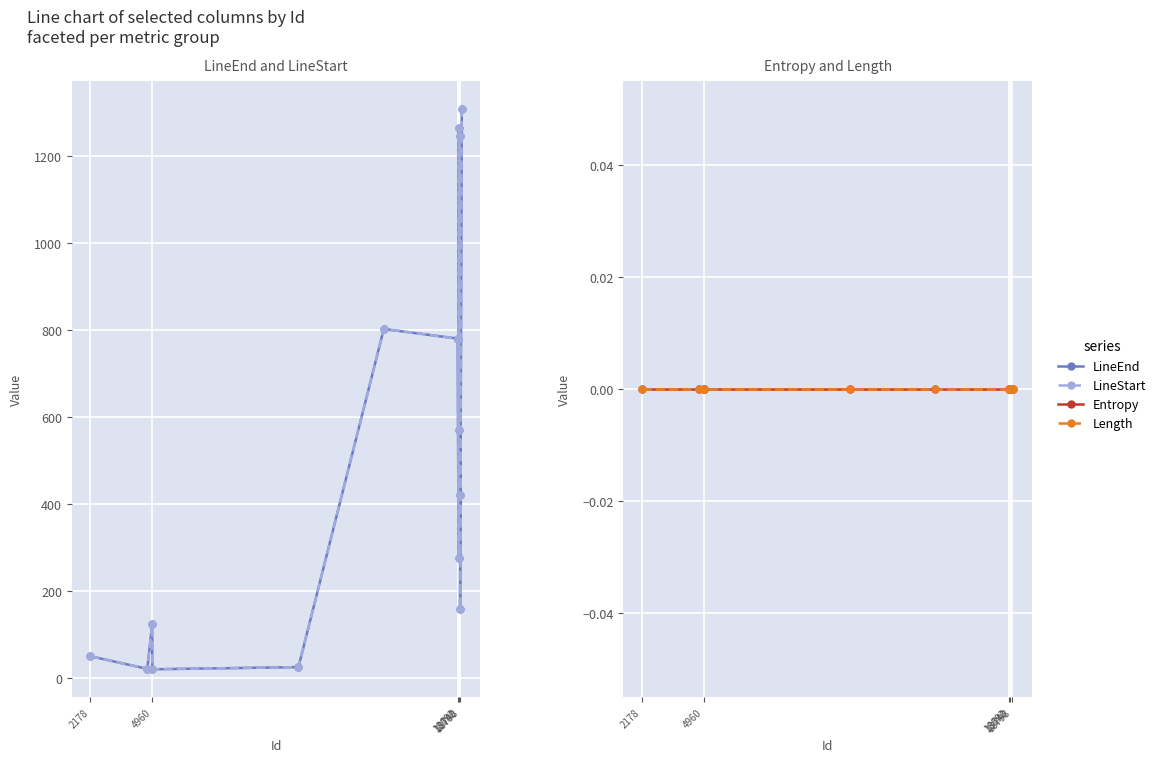

True or false: LineStart and Entropy intersect in this chart.

False